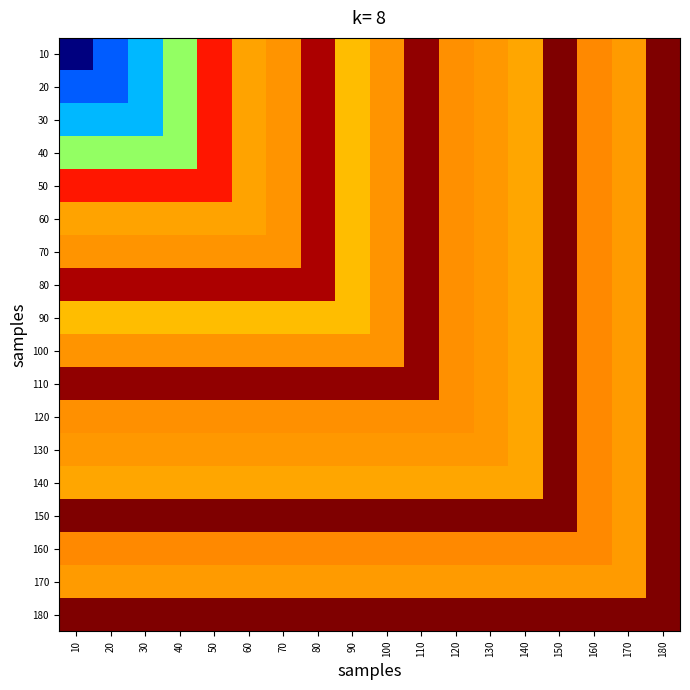

Count the number of categories in the chart.

18